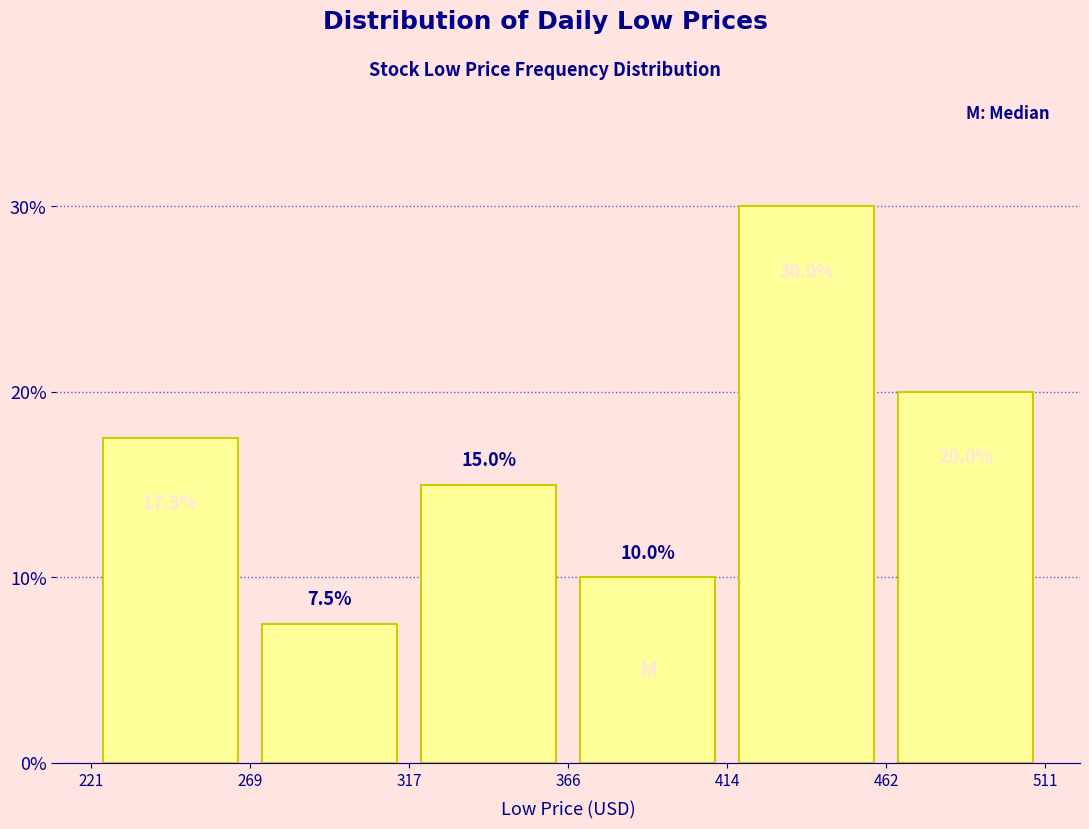

Reading left to right, transcribe this chart: for each bar, give the range it covers on the x-axis and its height.

221 to 269: 17.5
269 to 317: 7.5
317 to 366: 15.0
366 to 414: 10.0
414 to 462: 30.0
462 to 511: 20.0